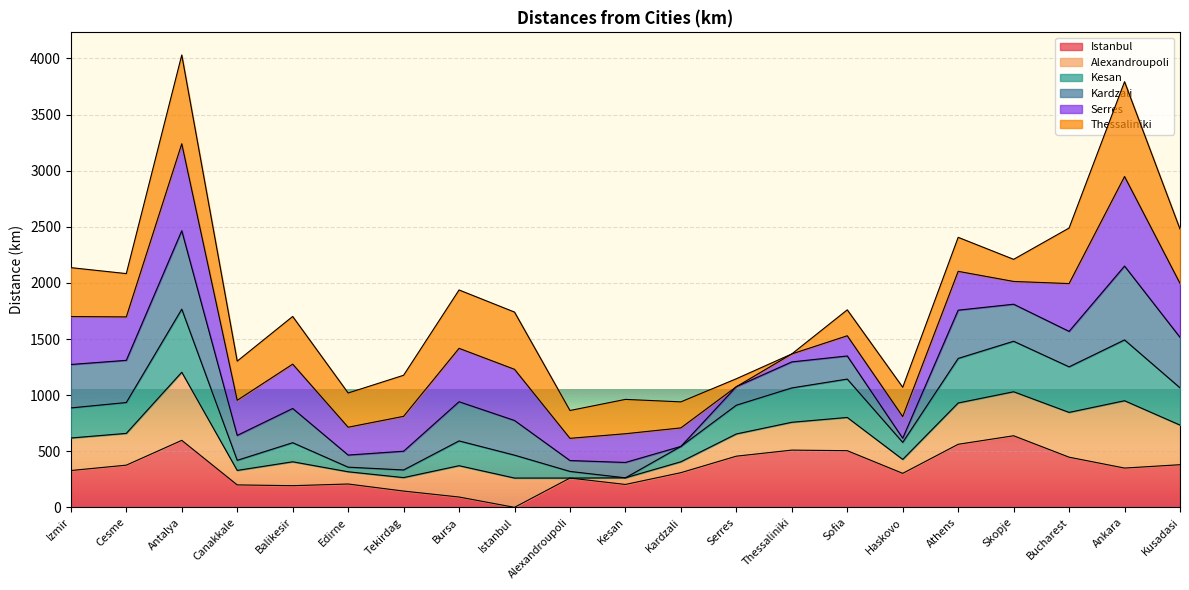

The Istanbul series shows 873 at Athens. True or false?

False